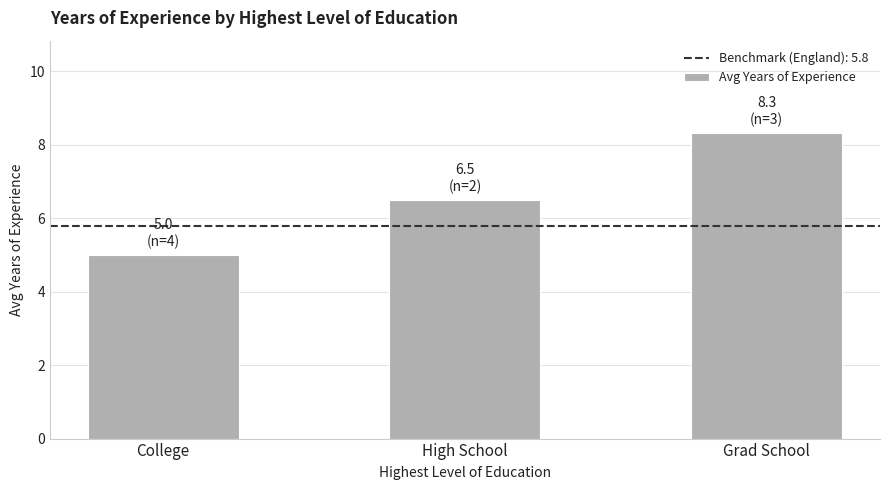

What is the maximum value shown in the chart?

8.3